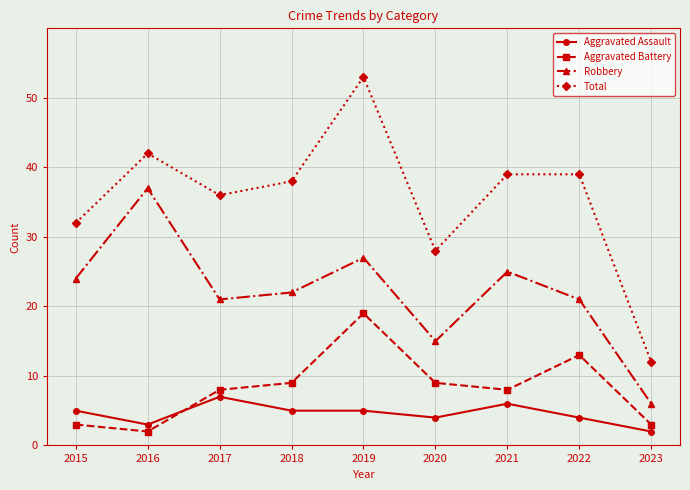

What are all the series names shown in the legend?

Aggravated Assault, Aggravated Battery, Robbery, Total